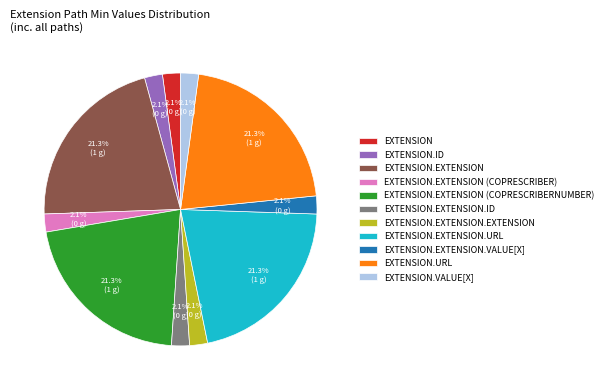

Is there a majority slice in this chart?

No